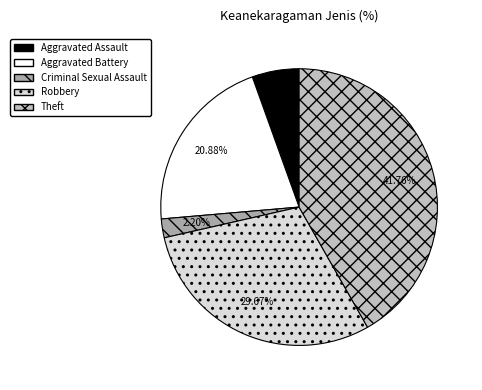

Which slice is the largest?

Theft